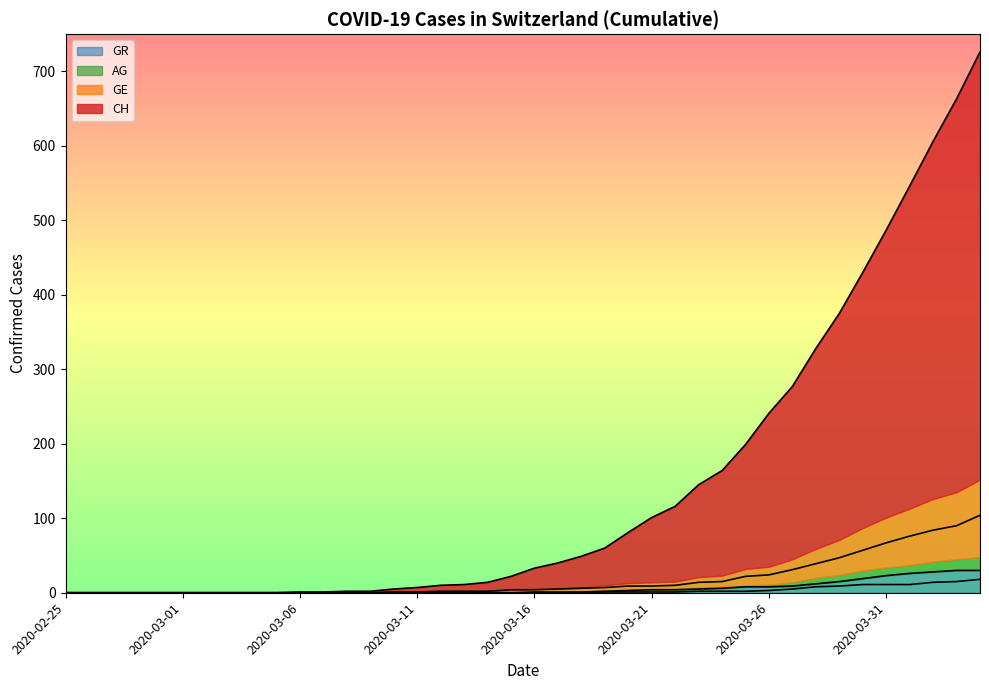

How many series are shown in this chart?

4